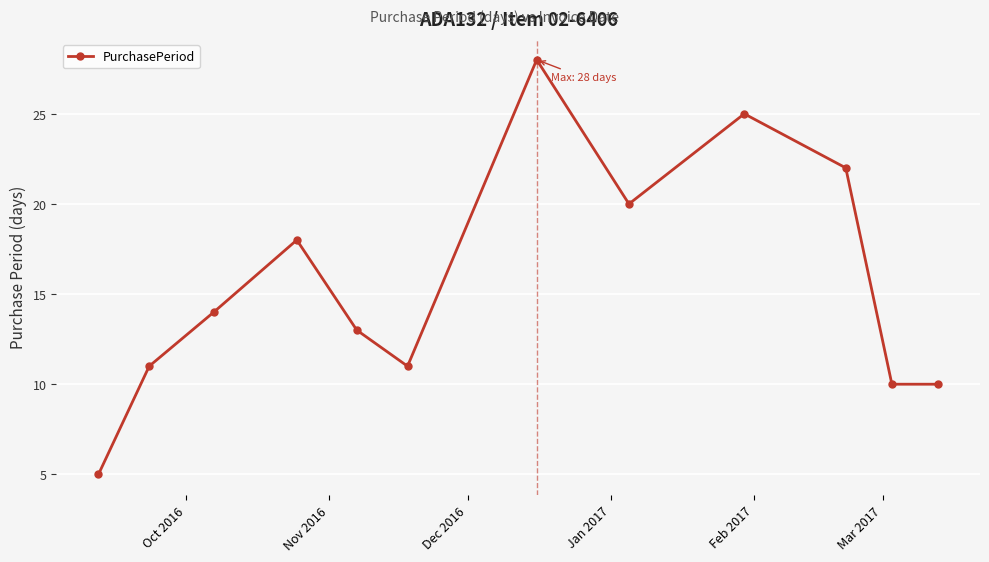

What is the sum of all values?

187